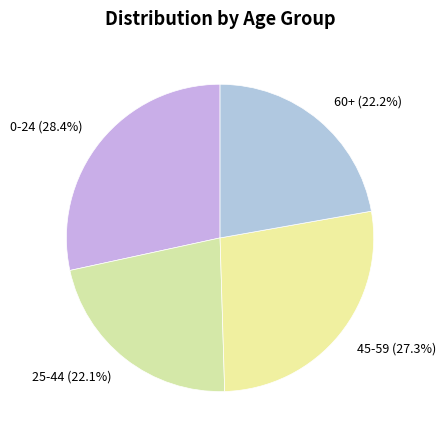

How many slices are in this pie chart?

4